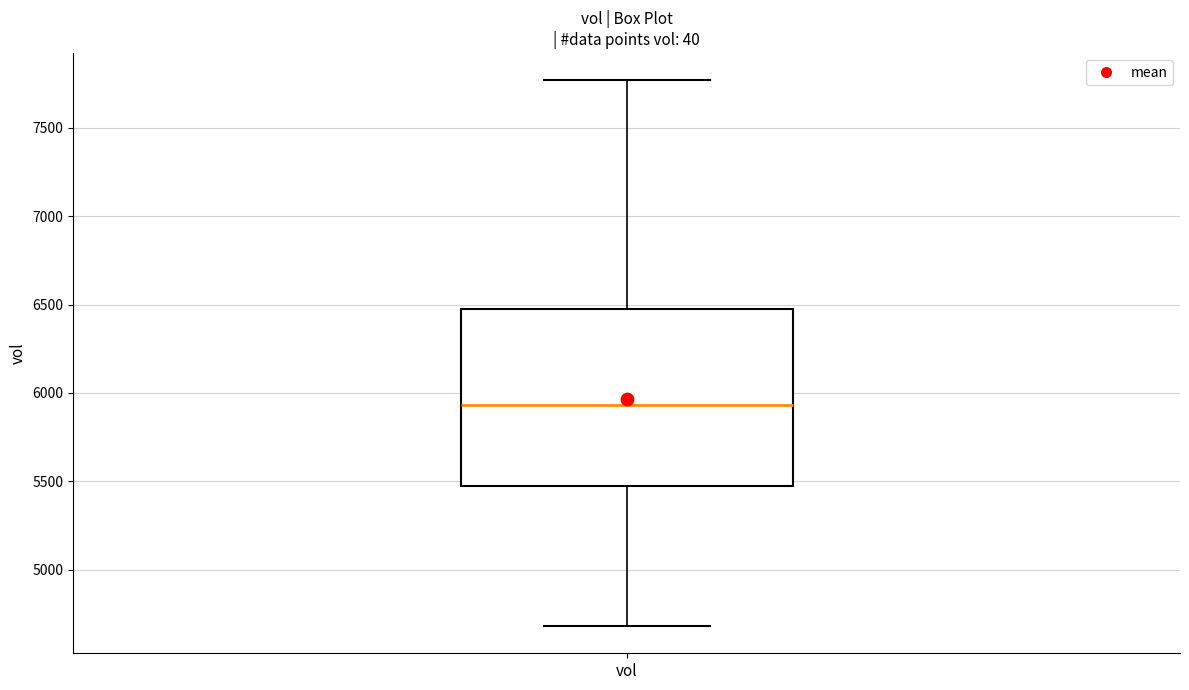

Where does the lower whisker of the box for vol end on the y-axis? The values are not printed on the chart, so give them approximately, as read against the axis.

4700